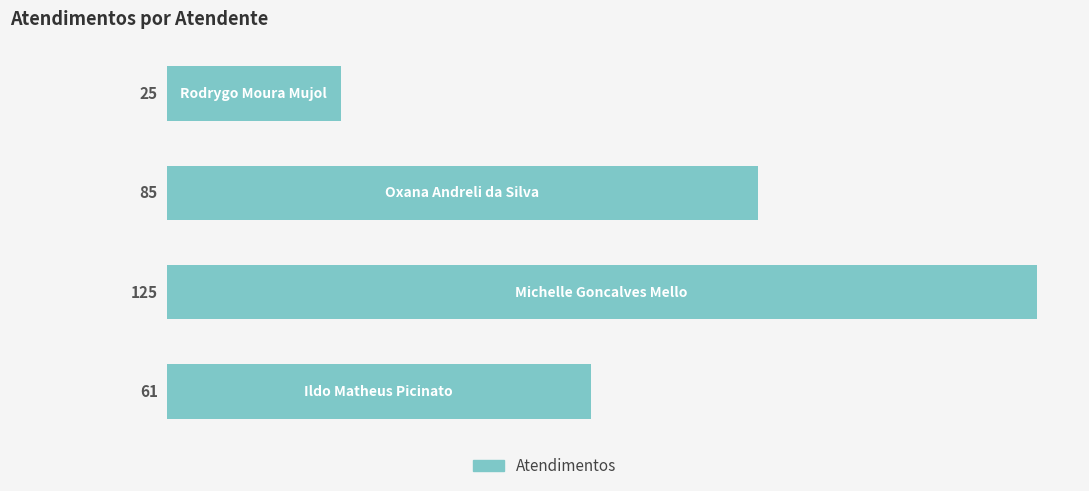

How many values are between 61 and 125?

3